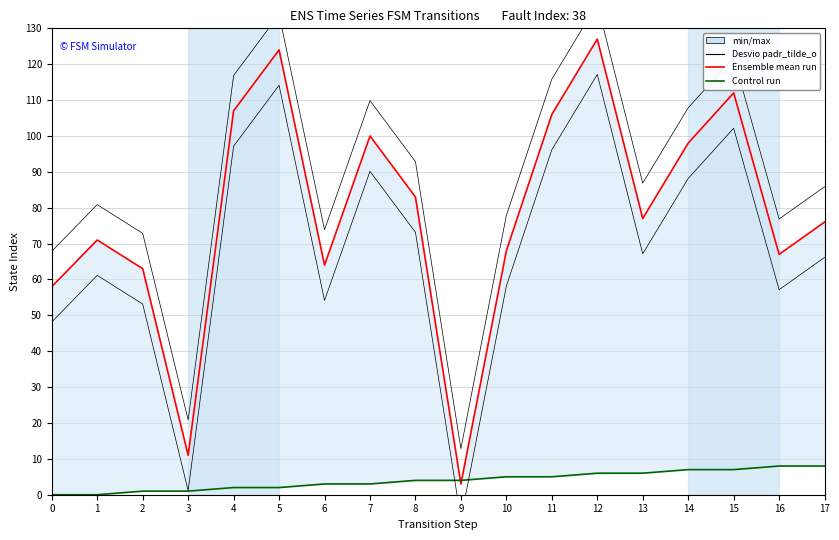

Between 0 and 16, which is larger?

16